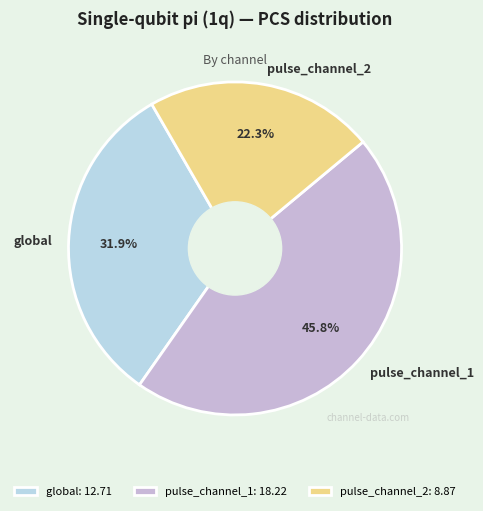

Which slice is the largest?

pulse_channel_1